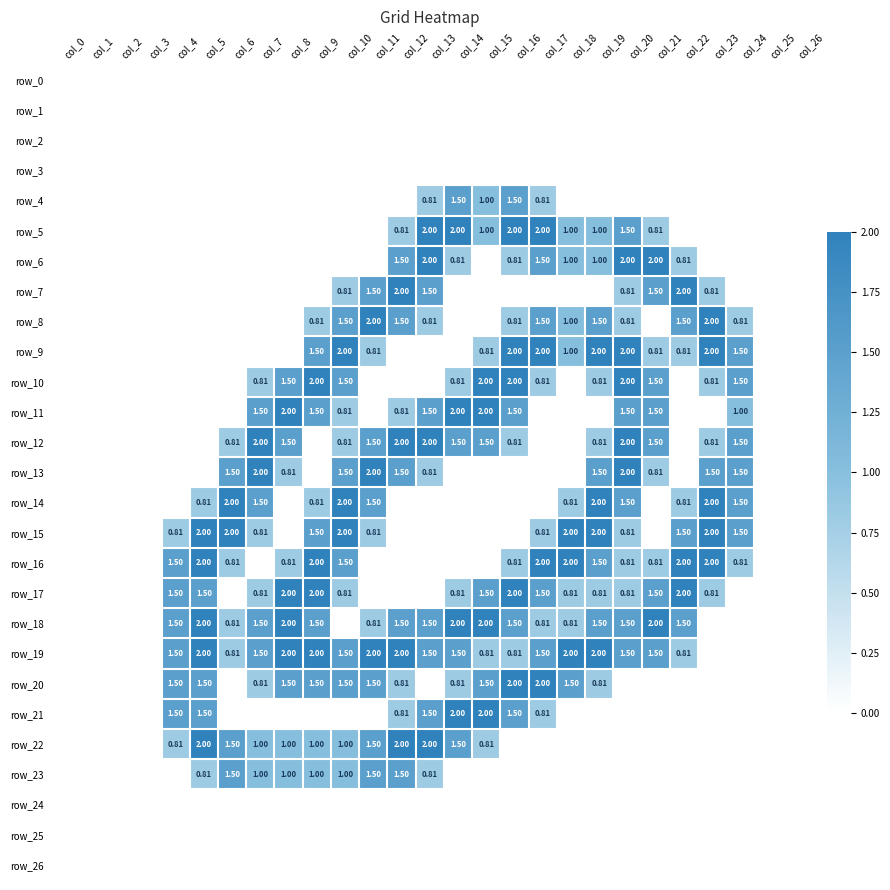

How many positive values does the row_8 series have?

13